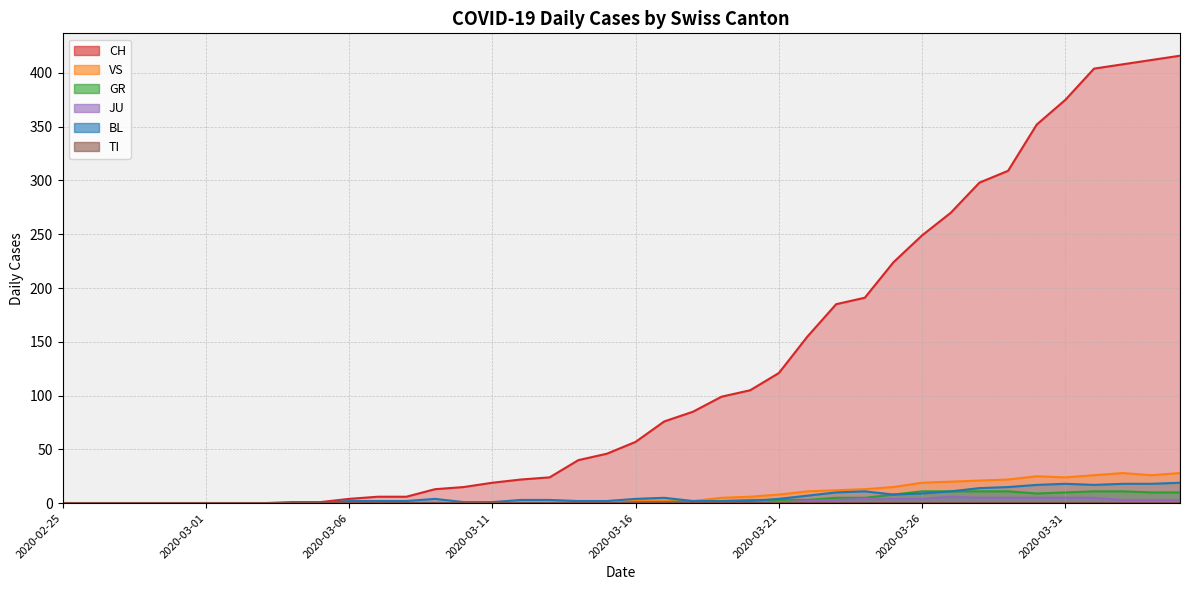

True or false: JU and GR intersect in this chart.

False